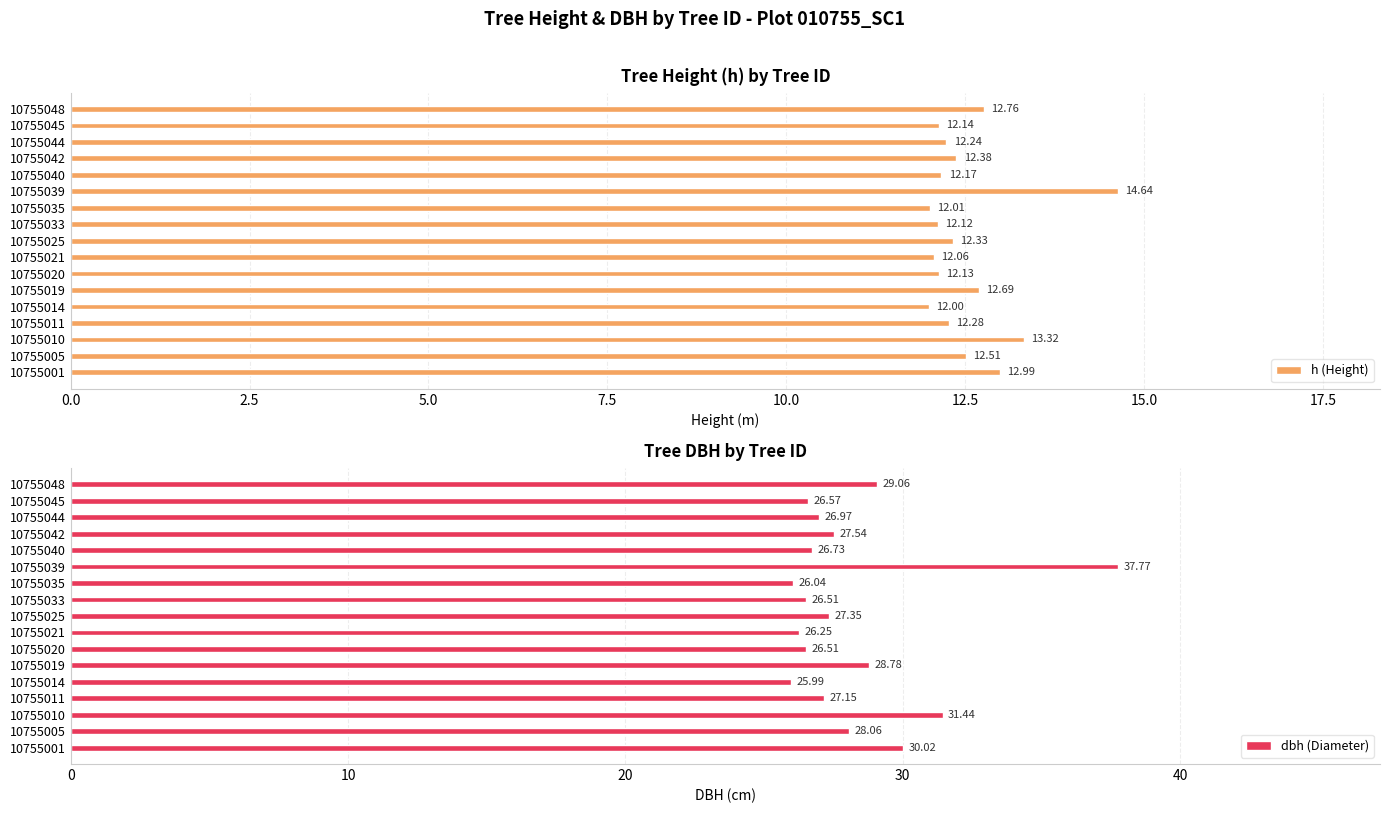

How many bars are there in total?

34